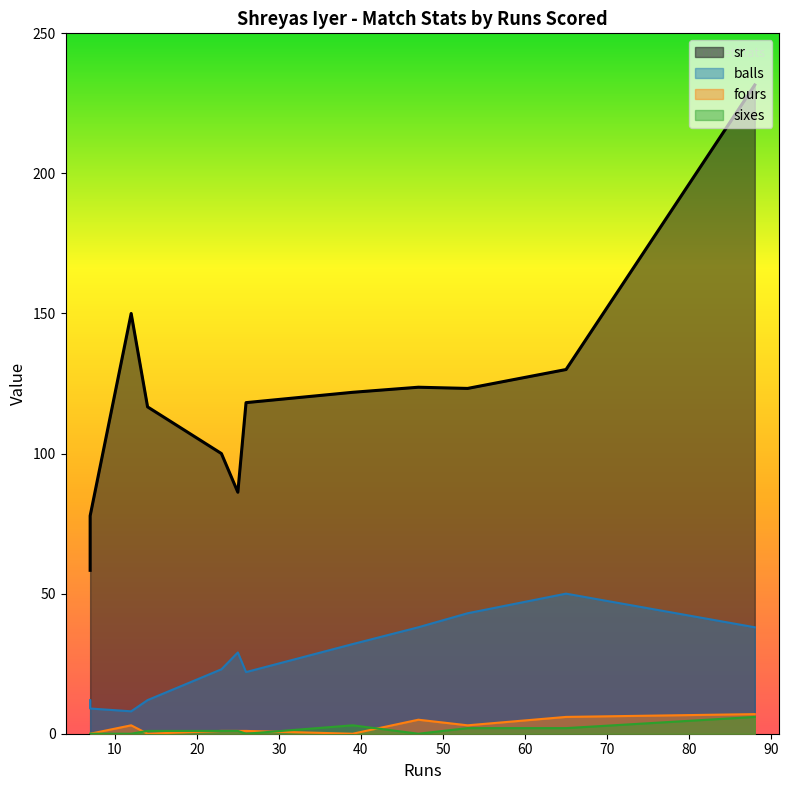

Rank the series by their maximum value, from highest to lowest.

sr, balls, fours, sixes